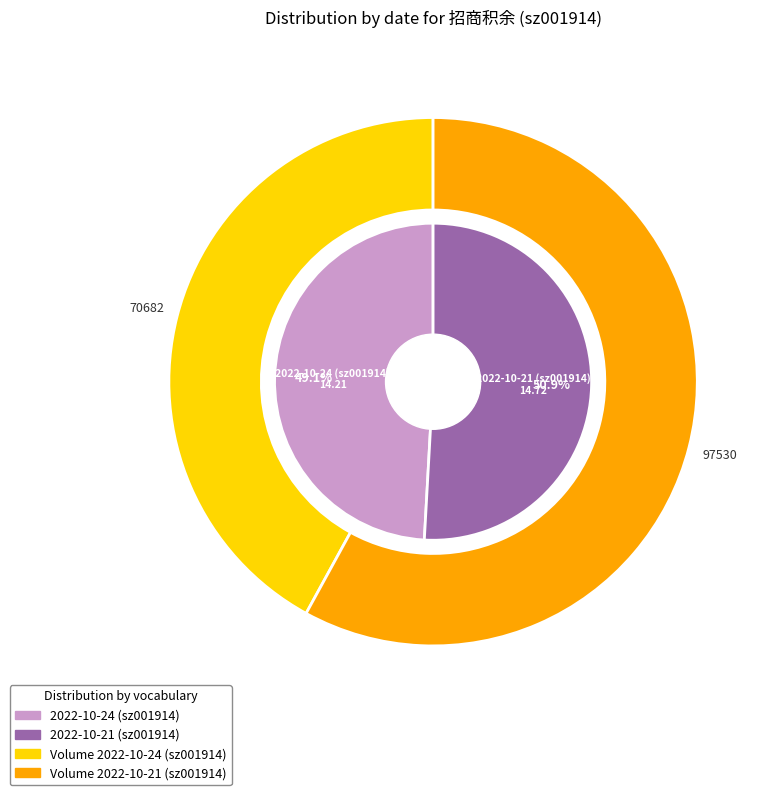

Which slice represents more than half of the pie?

2022-10-21 (sz001914)